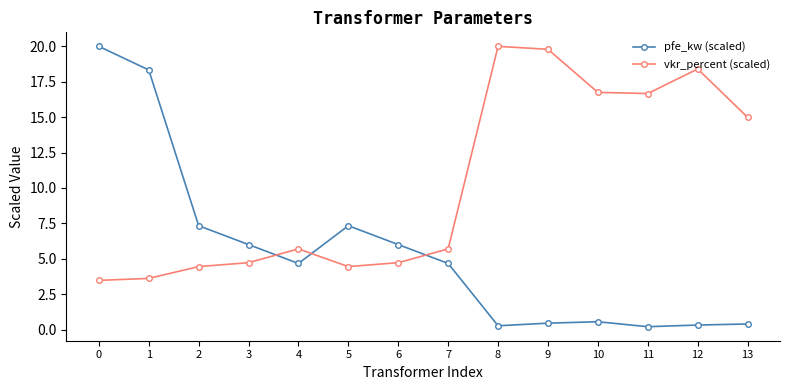

Which series has the largest range (max minus min)?

pfe_kw (scaled)